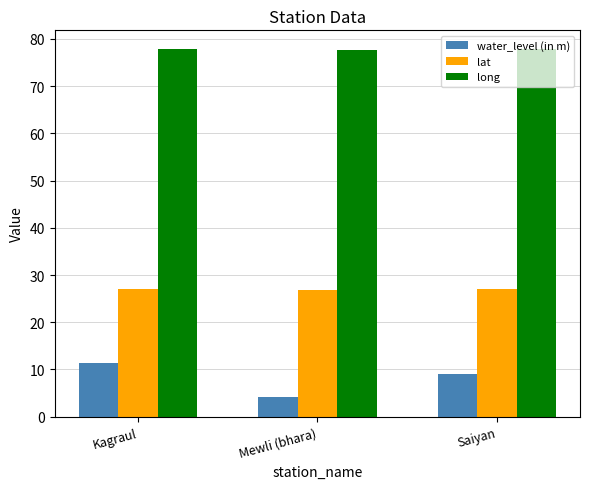

Which series has the widest spread of values?

water_level (in m)